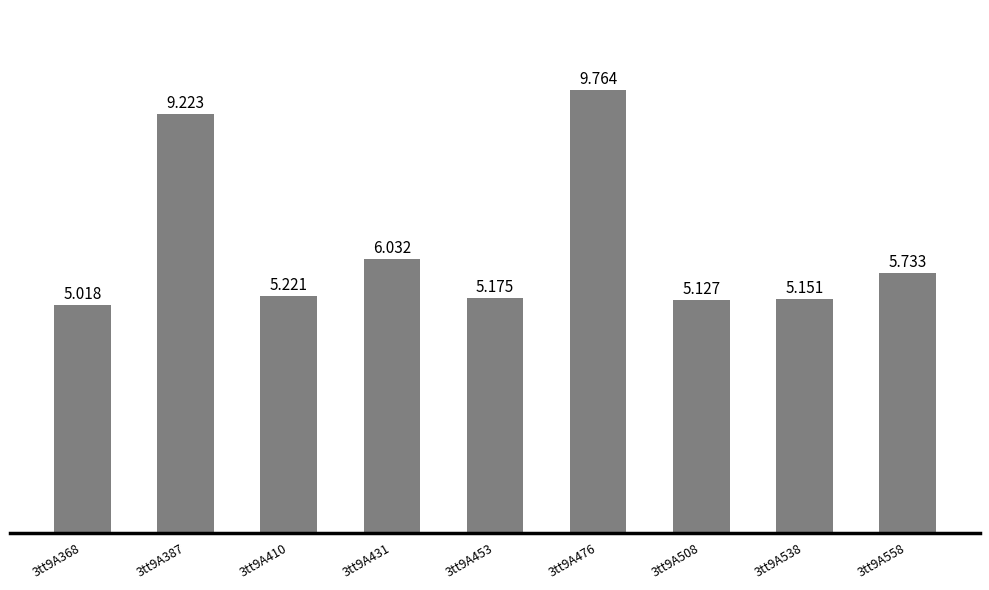

What is the average value?

6.3